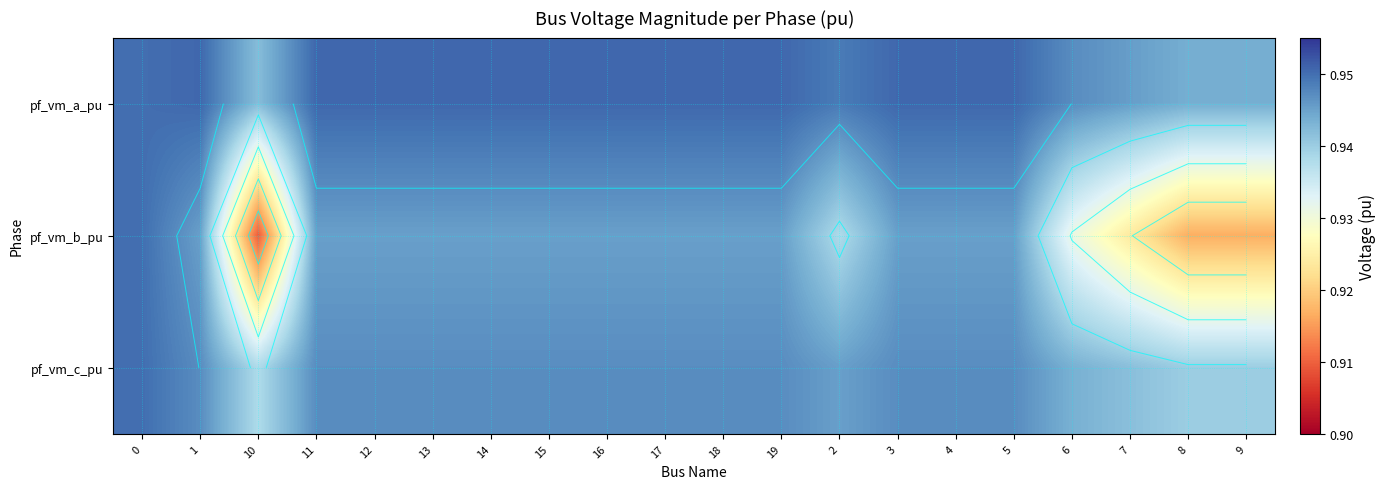

What is the total value across all series at 1?

2.8